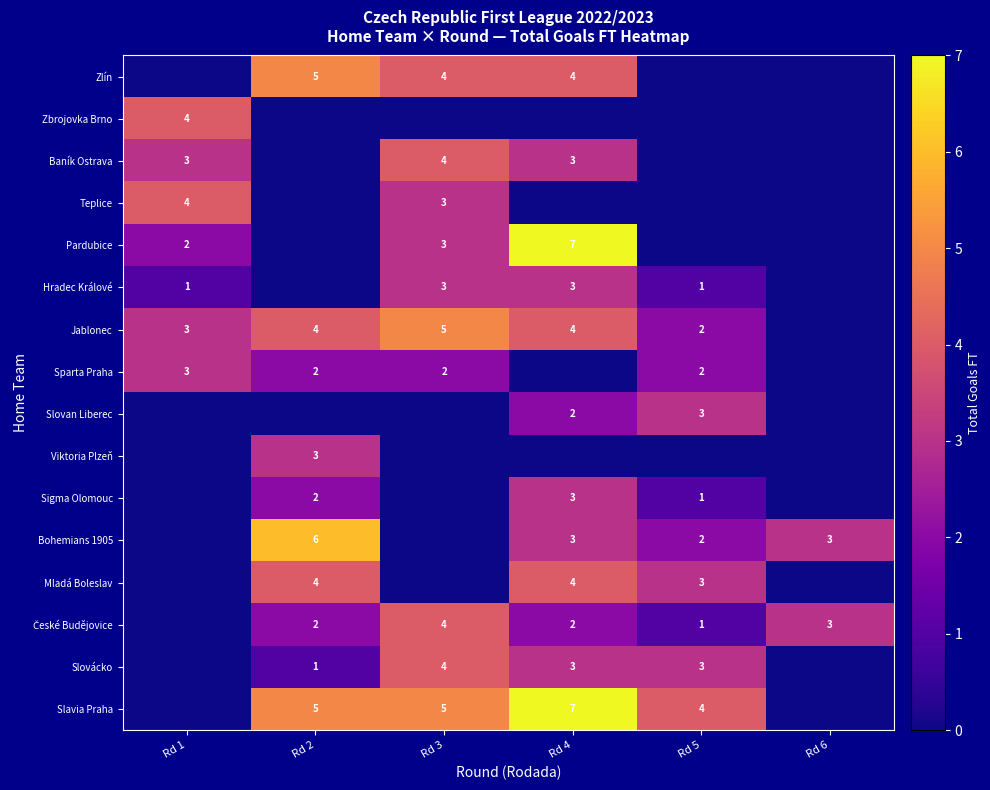

The Mladá Boleslav series shows 5 at Rd 5. True or false?

False